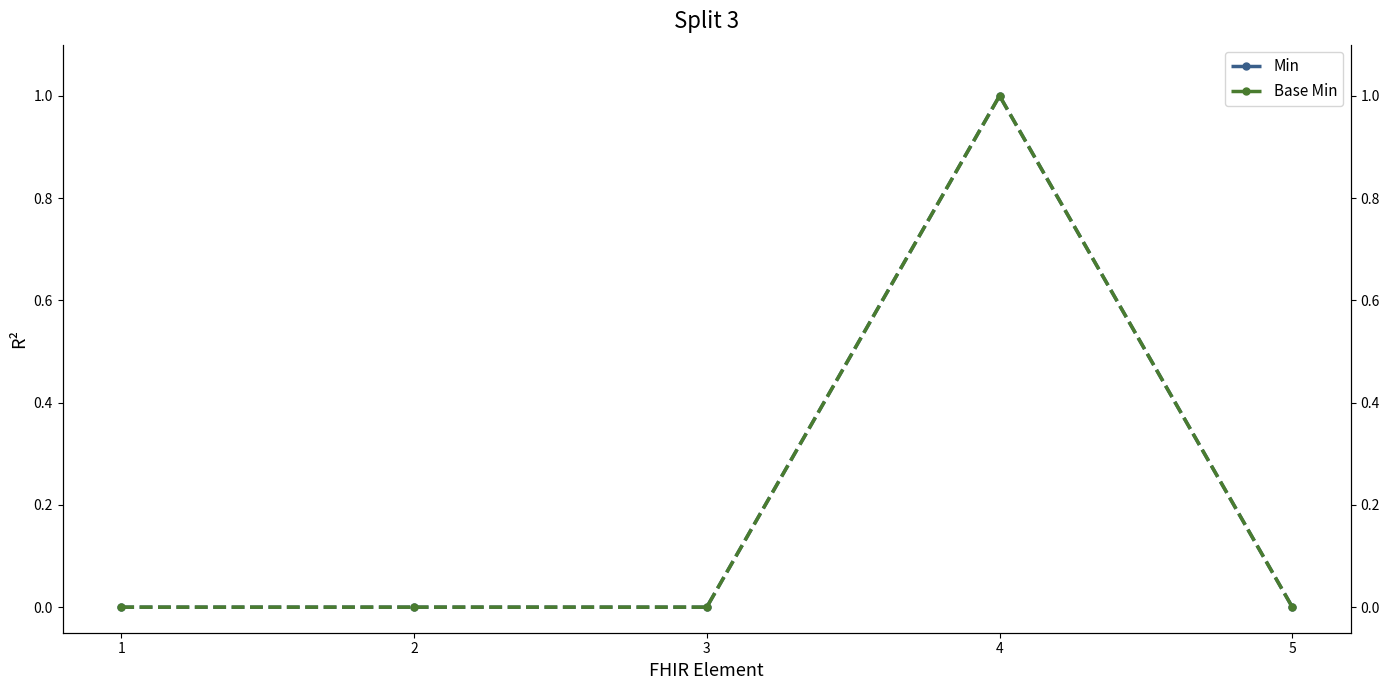

Reading left to right, list all the values displayed in this chart.

Min: 1=0	2=0	3=0	4=1	5=0
Base Min: 1=0	2=0	3=0	4=1	5=0